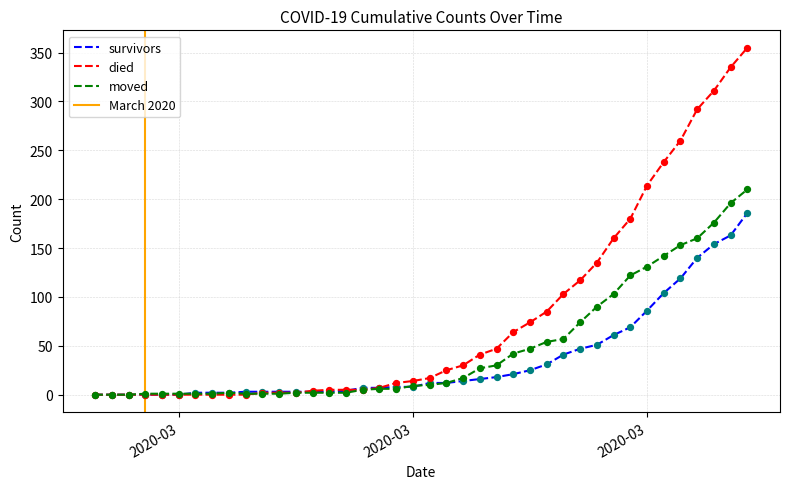

What are all the series names shown in the legend?

survivors, died, moved